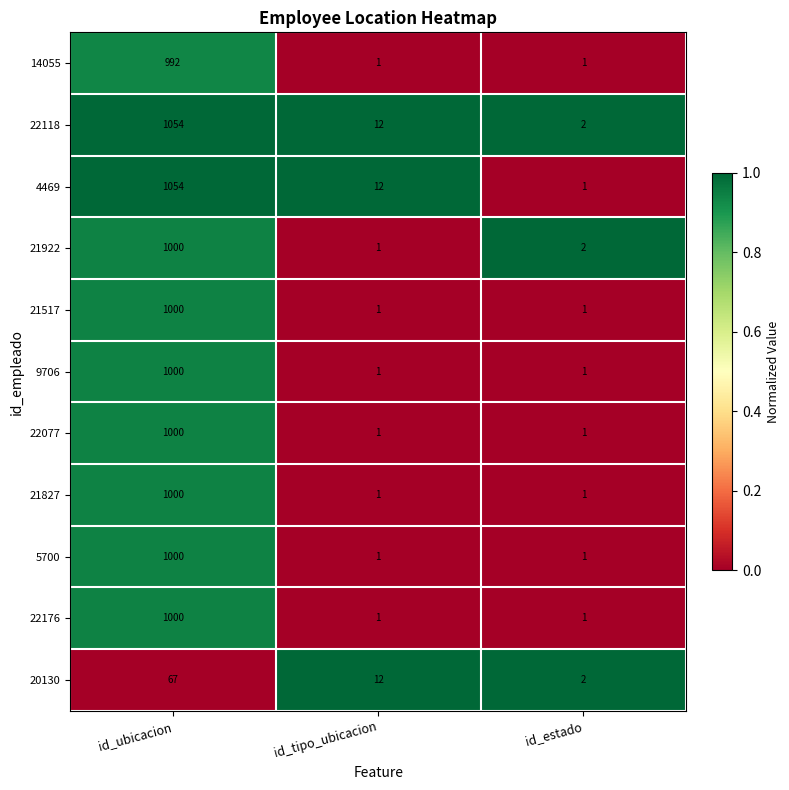

List the labels in order of 22118 value, largest first.

id_ubicacion, id_tipo_ubicacion, id_estado